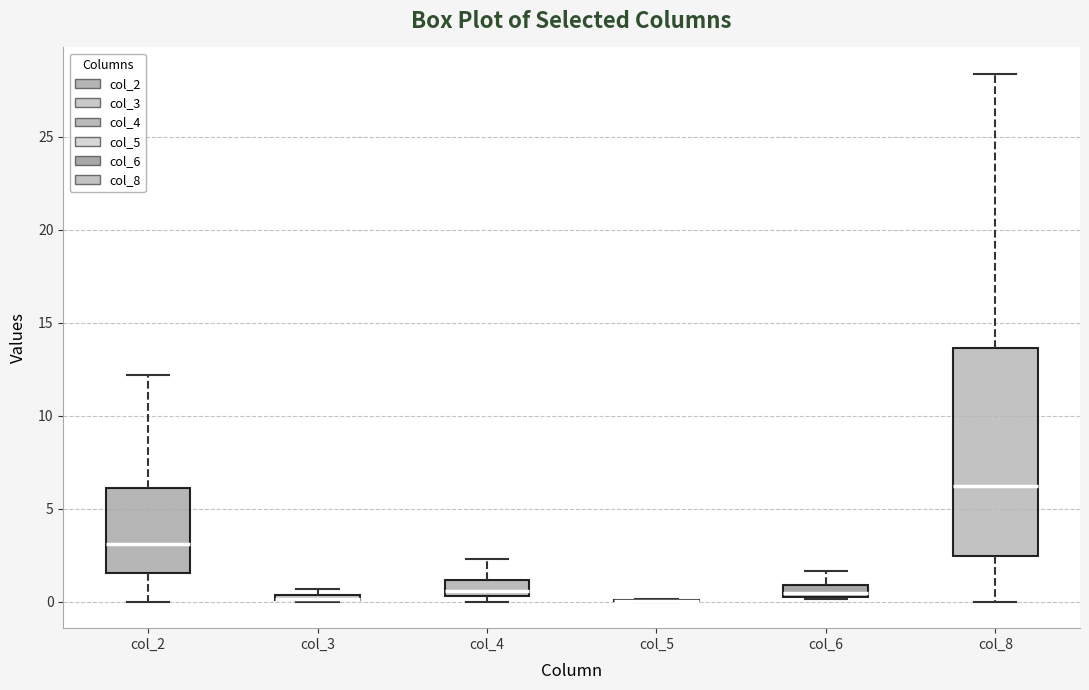

Which box is the tallest, from its lower edge to its upper edge?

col_8